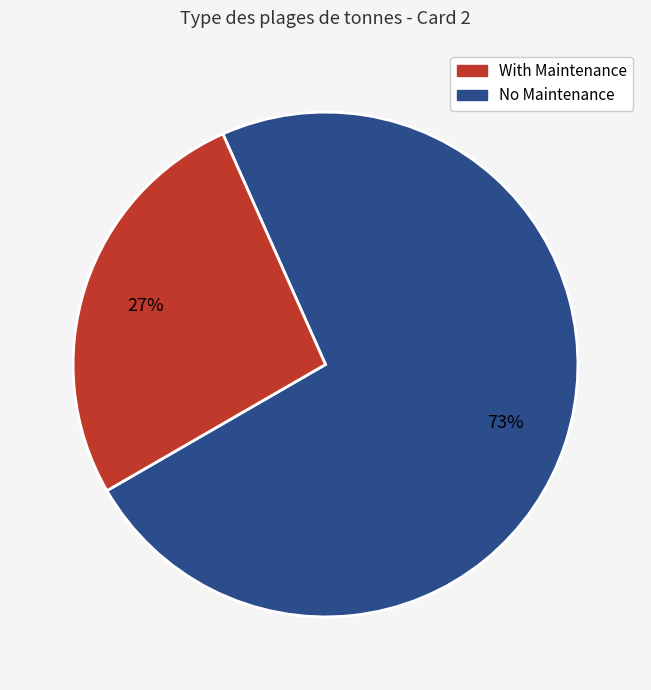

Is there a majority slice in this chart?

Yes